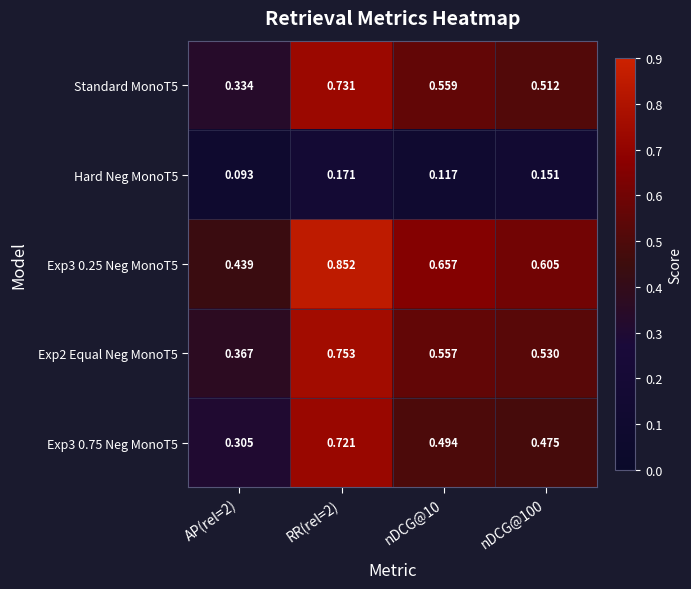

Is the value of Standard MonoT5 at nDCG@10 greater than the value of Exp3 0.75 Neg MonoT5 at RR(rel=2)?

No